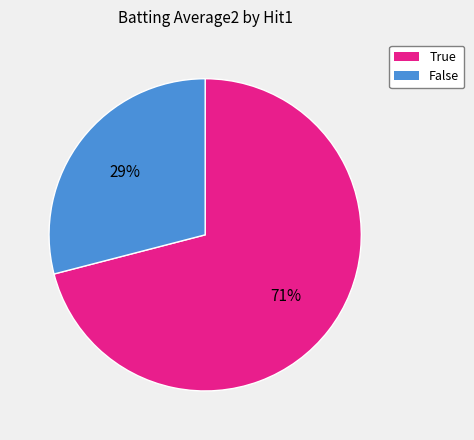

Combined, do True and False account for over 50%?

Yes